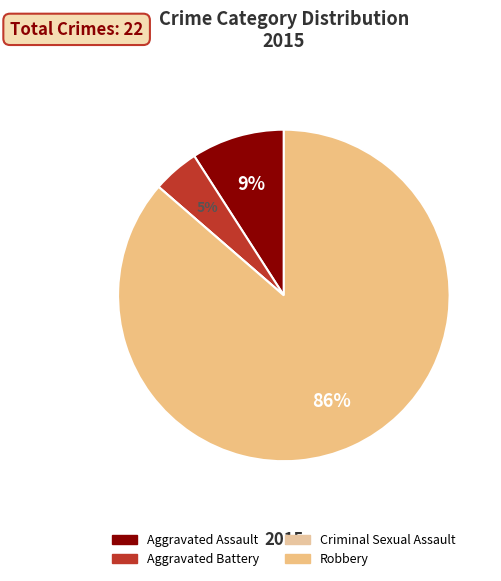

To the nearest percent, what portion does Robbery represent?

86%